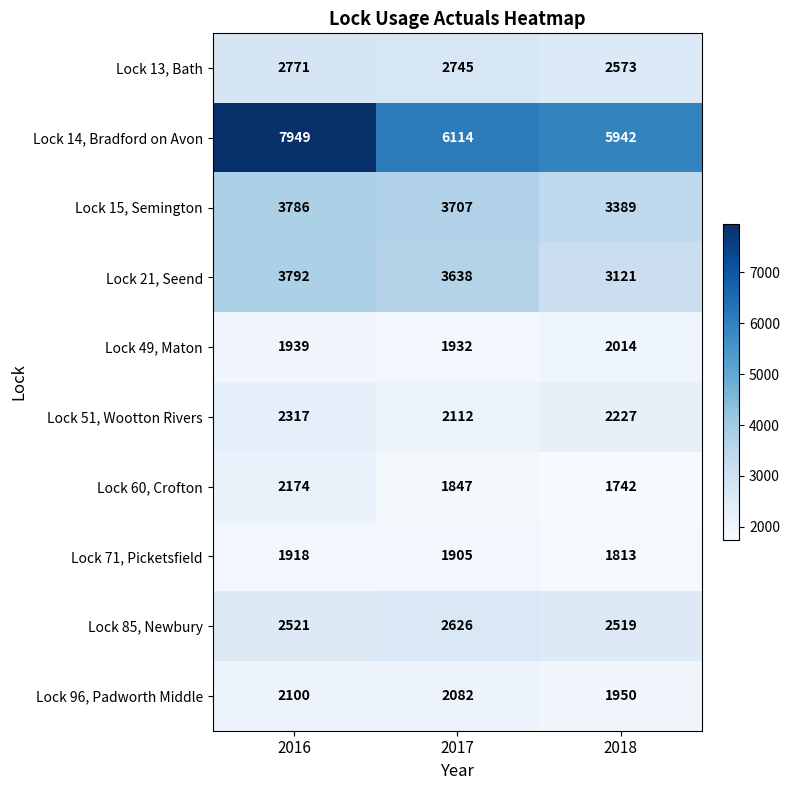

Rank the series by their maximum value, from highest to lowest.

Lock 14, Bradford on Avon, Lock 21, Seend, Lock 15, Semington, Lock 13, Bath, Lock 85, Newbury, Lock 51, Wootton Rivers, Lock 60, Crofton, Lock 96, Padworth Middle, Lock 49, Maton, Lock 71, Picketsfield